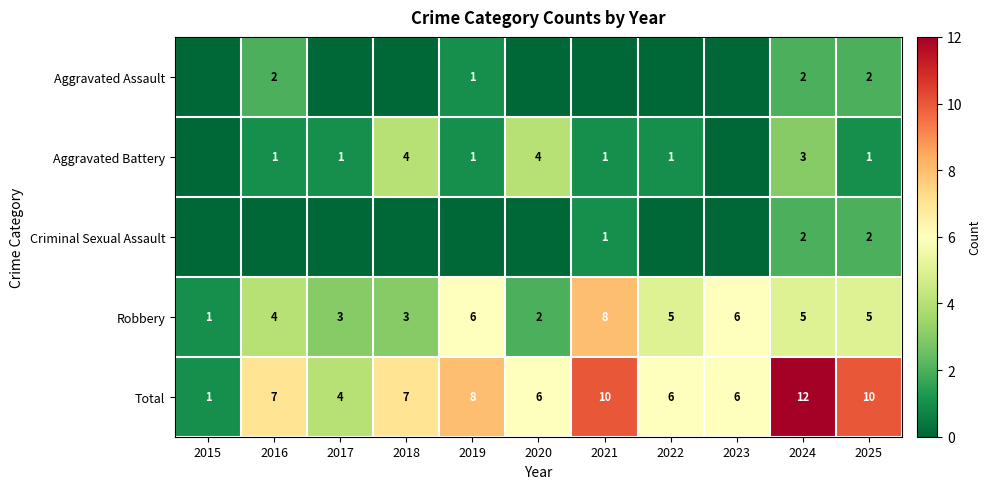

Which label corresponds to the largest value in the chart?

2024